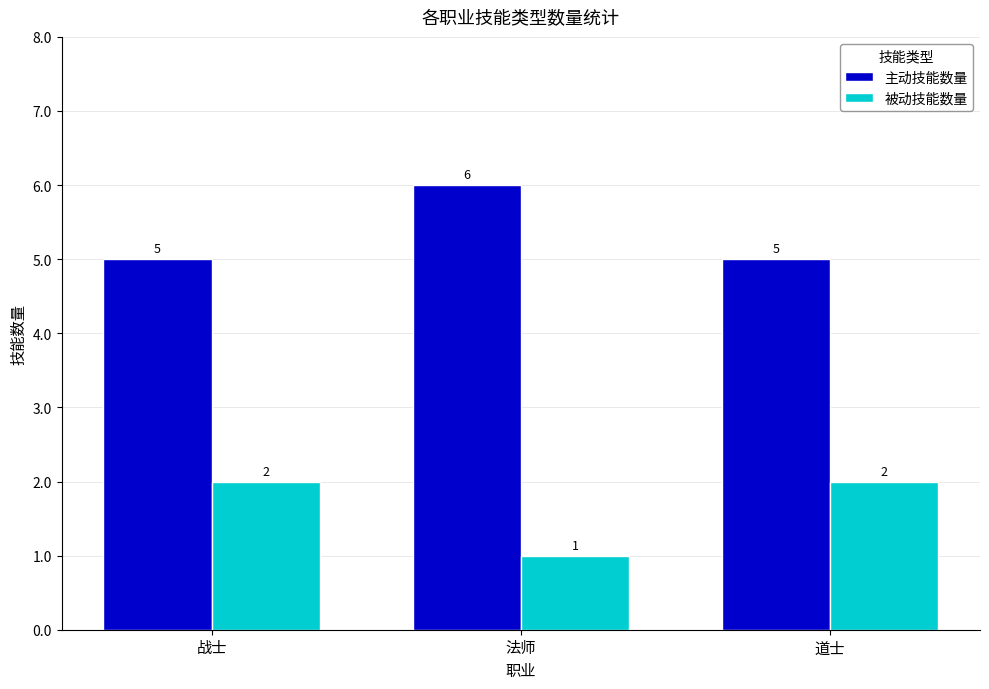

List the series in order of their overall mean, highest first.

主动技能数量, 被动技能数量